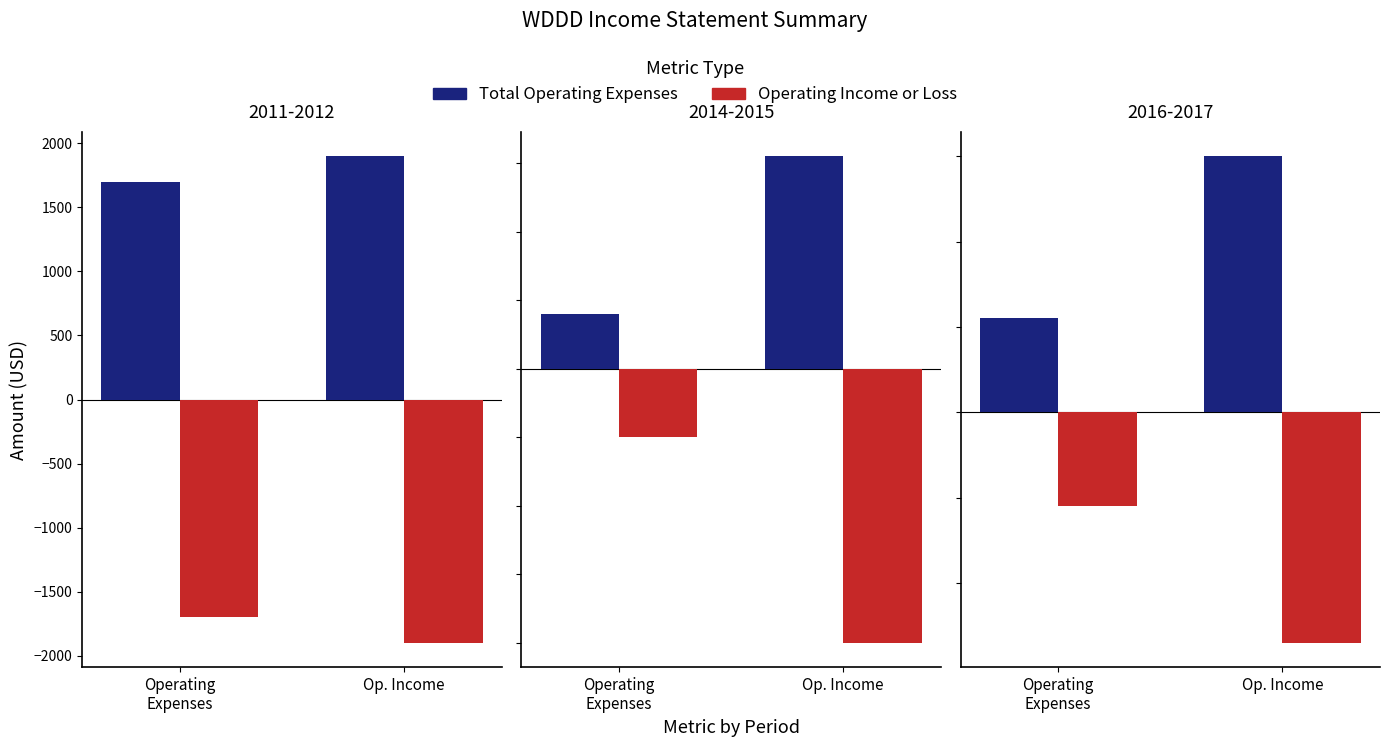

How many groups of bars are there?

2